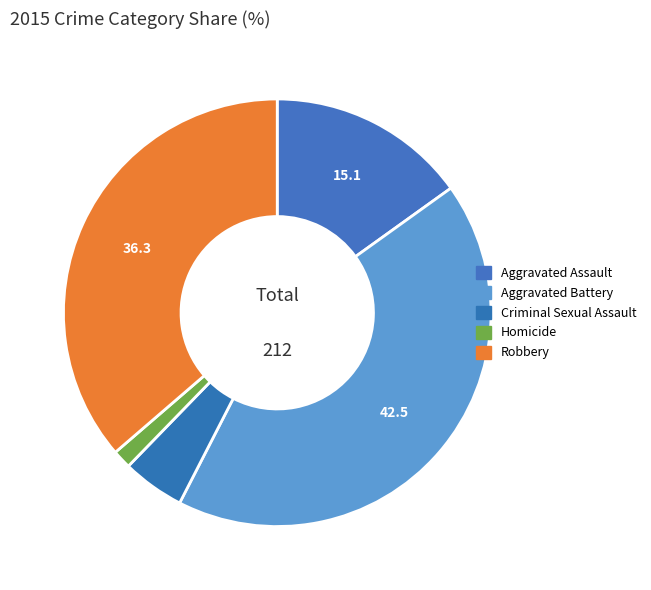

How many slices are in this pie chart?

5